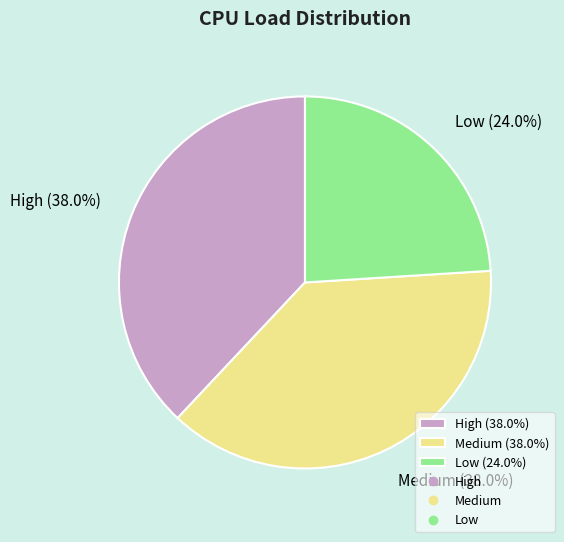

What percentage is the High slice, to the nearest percent?

38%